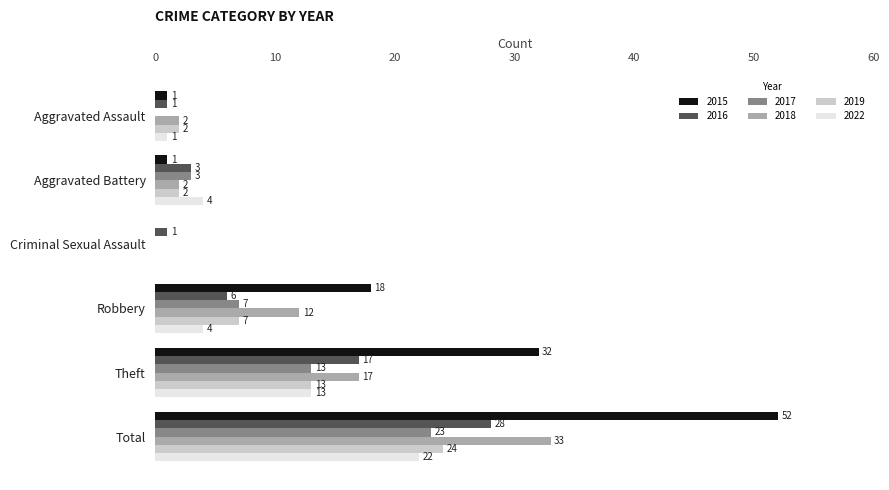

What is the approximate value of 2019 at Total, to the nearest 5?

25